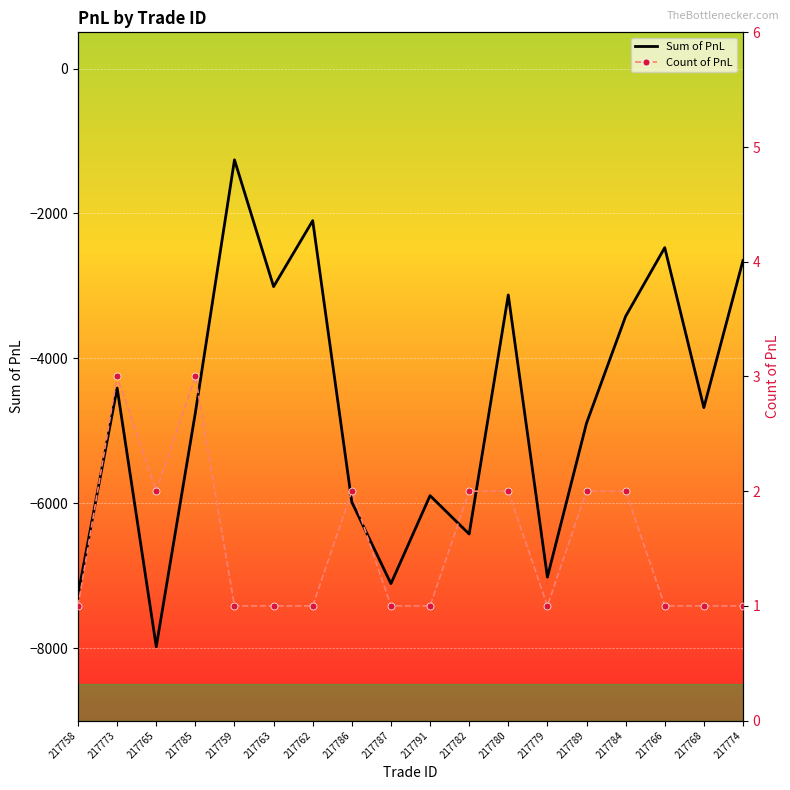

Reading left to right, transcribe all the data shown in this chart.

Sum of PnL: 217758=-7260	217773=-4410	217765=-7980	217785=-4750	217759=-1260	217763=-3010	217762=-2100	217786=-5985	217787=-7110	217791=-5895	217782=-6425	217780=-3125	217779=-7020	217789=-4895	217784=-3420	217766=-2472	217768=-4680	217774=-2650
Count of PnL: 217758=1	217773=3	217765=2	217785=3	217759=1	217763=1	217762=1	217786=2	217787=1	217791=1	217782=2	217780=2	217779=1	217789=2	217784=2	217766=1	217768=1	217774=1